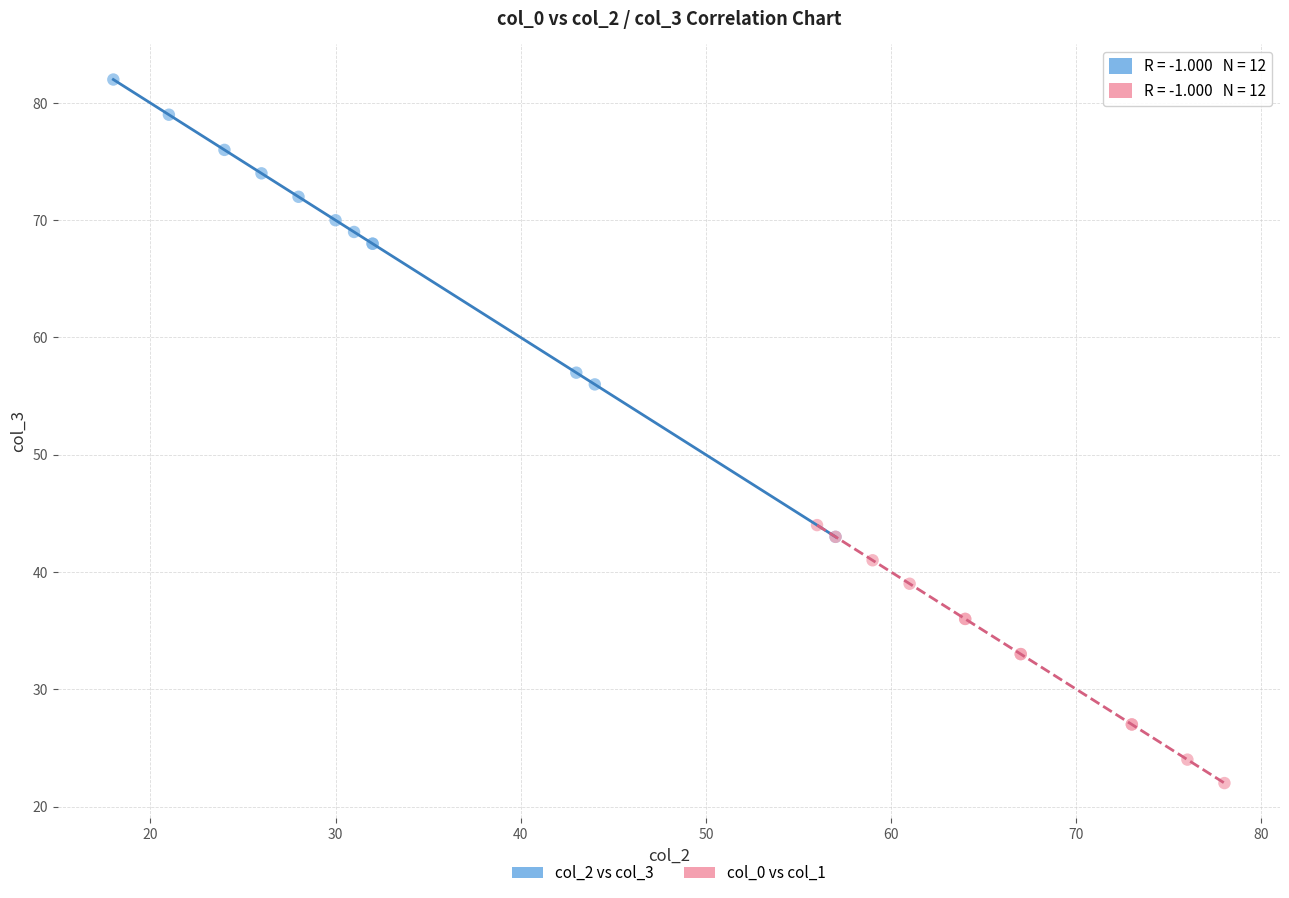

What are all the series names shown in the legend?

col_2 vs col_3, col_0 vs col_1